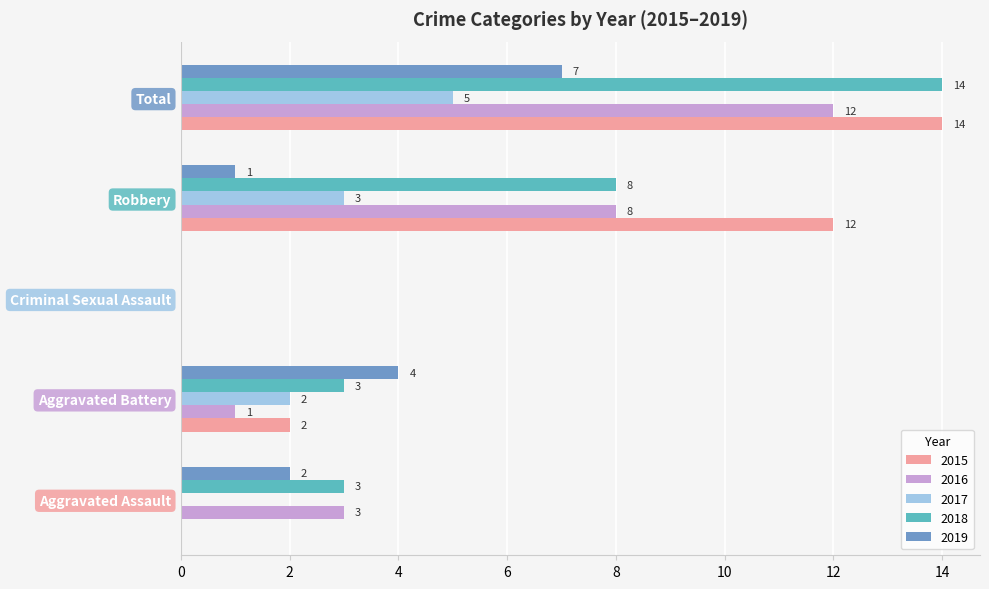

Where is 2018 nearest to the value 7?

Robbery